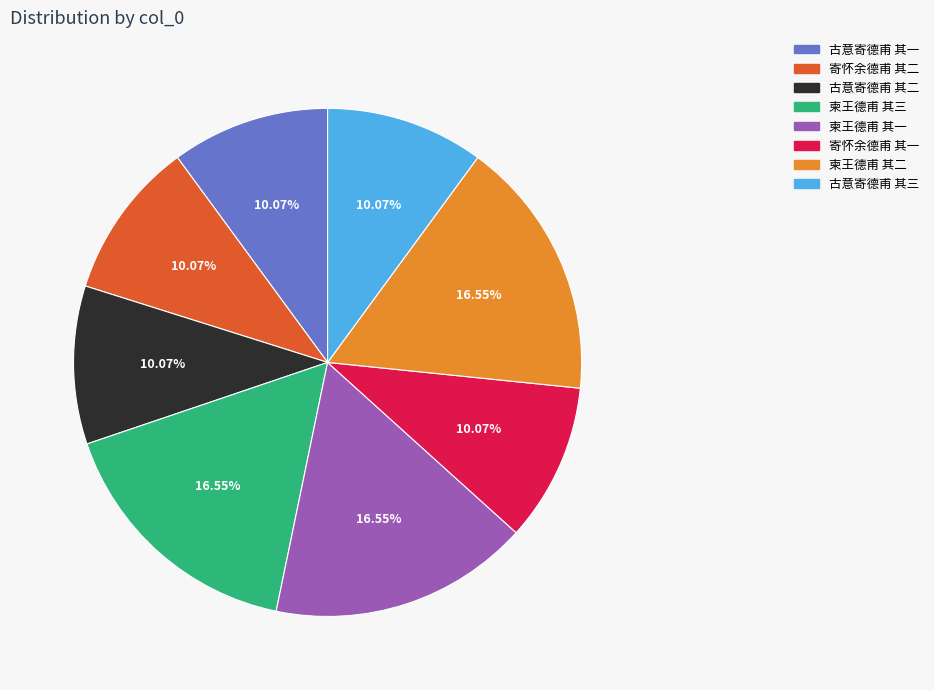

To the nearest percent, what is the combined percentage of 寄怀余德甫 其一 and 寄怀余德甫 其二?

20%